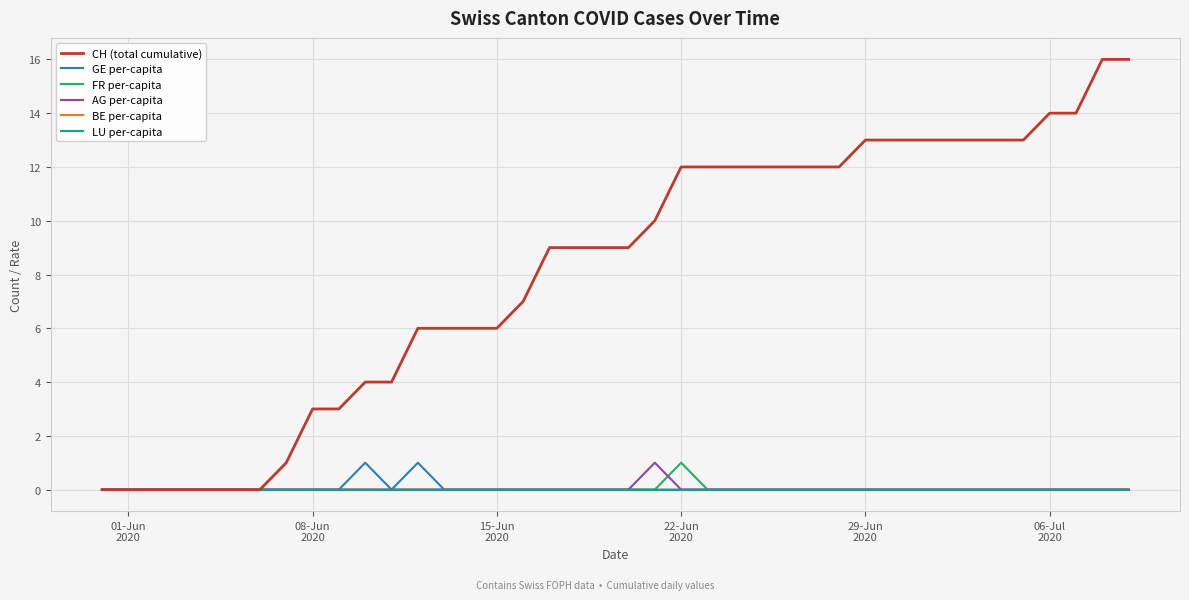

What is the highest value of the CH (total cumulative) series?

16